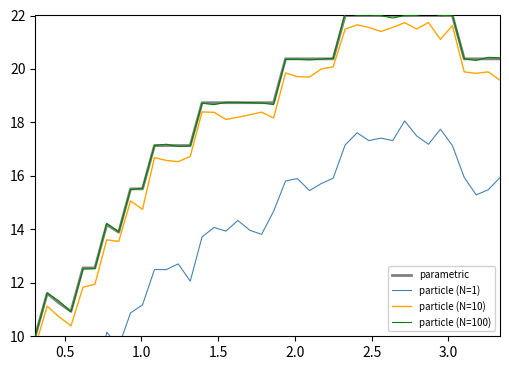

True or false: parametric and particle (N=100) intersect in this chart.

True